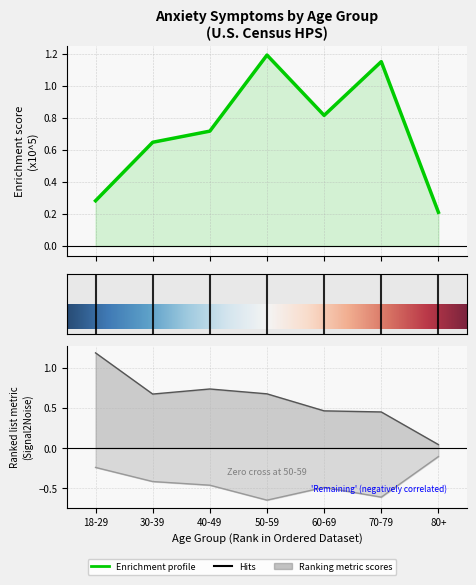

True or false: Not at all (Nervous) has more than 1 interior local peaks.

True